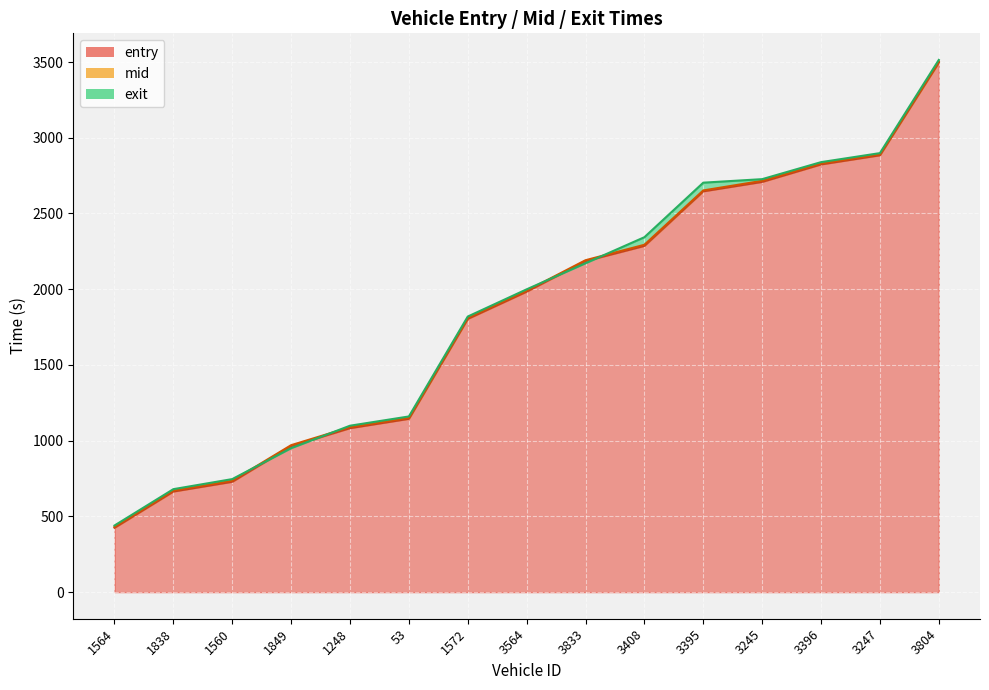

True or false: exit and entry cross at least once.

True